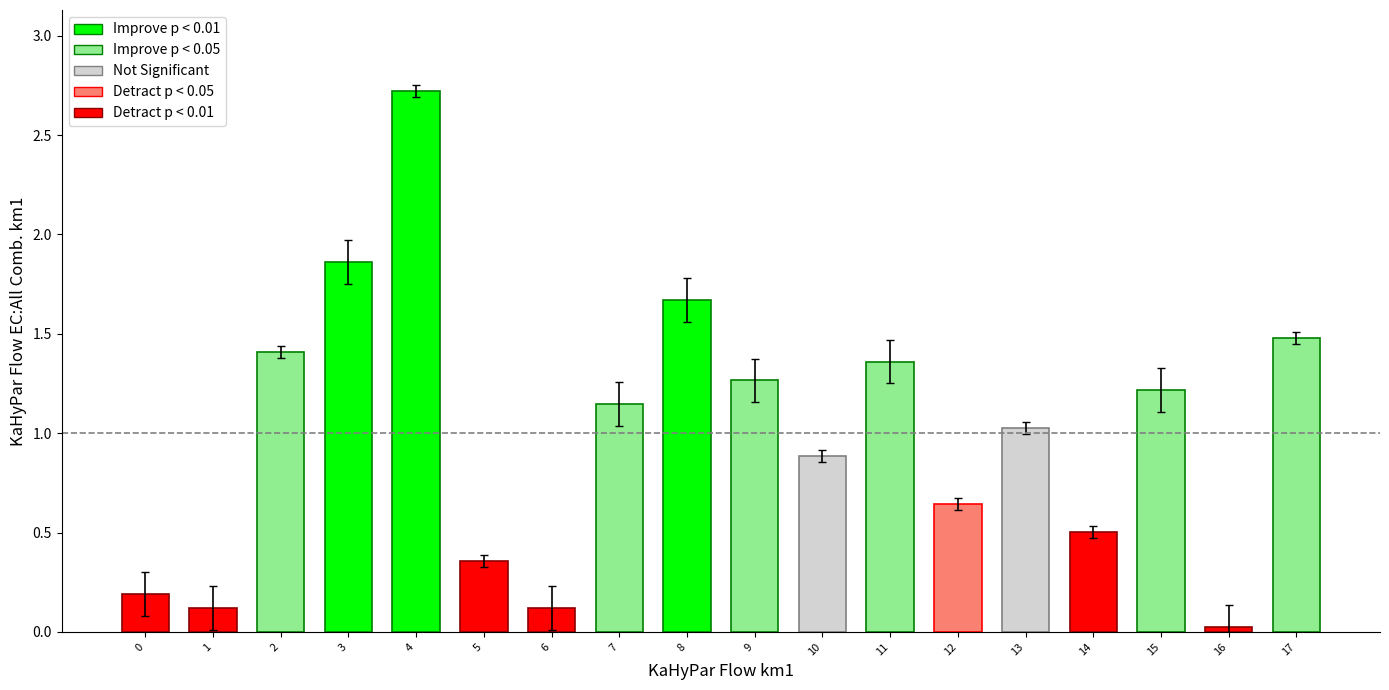

Which has a higher value, 2 or 6?

2